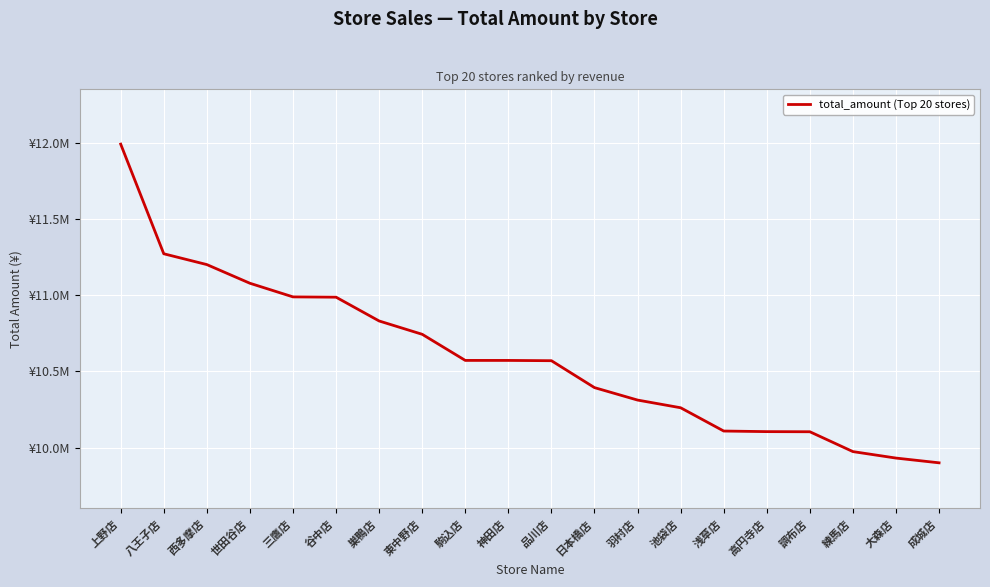

List the labels in order of value, largest first.

上野店, 八王子店, 西多摩店, 世田谷店, 三鷹店, 谷中店, 巣鴨店, 東中野店, 駒込店, 神田店, 品川店, 日本橋店, 羽村店, 池袋店, 浅草店, 高円寺店, 調布店, 練馬店, 大森店, 成城店